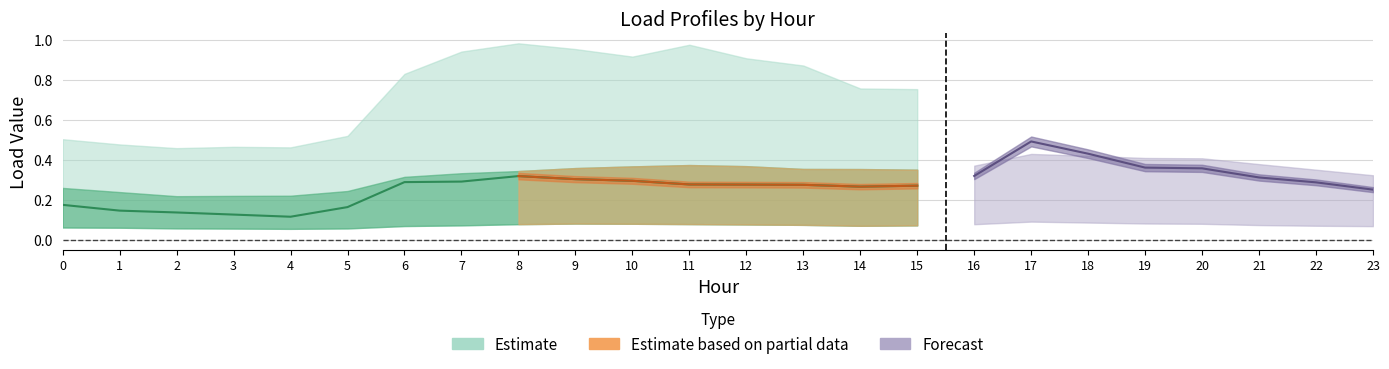

Which category has the lowest value across all series?

4